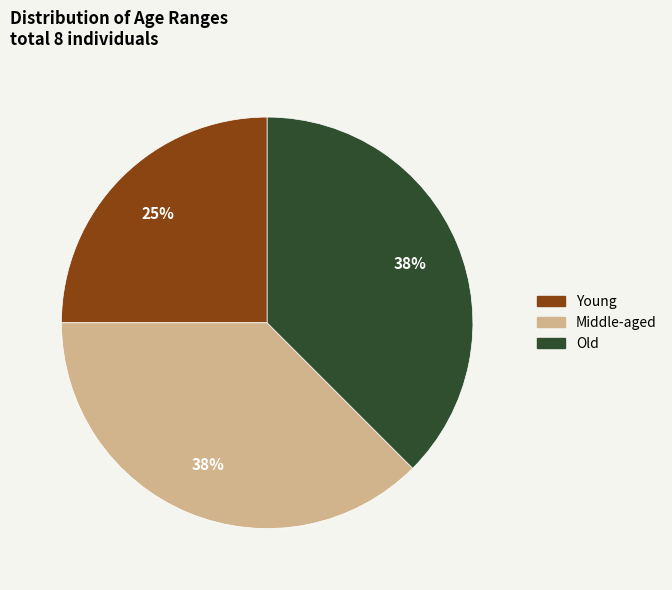

Combined, do Old and Young account for over 50%?

Yes